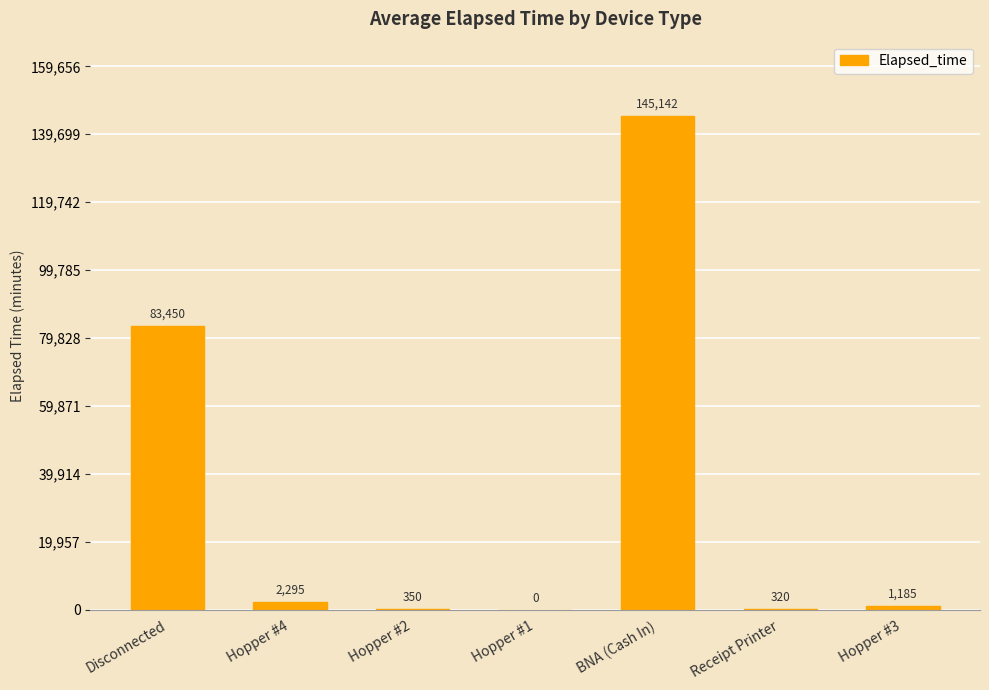

What is the sum of all values?

232742